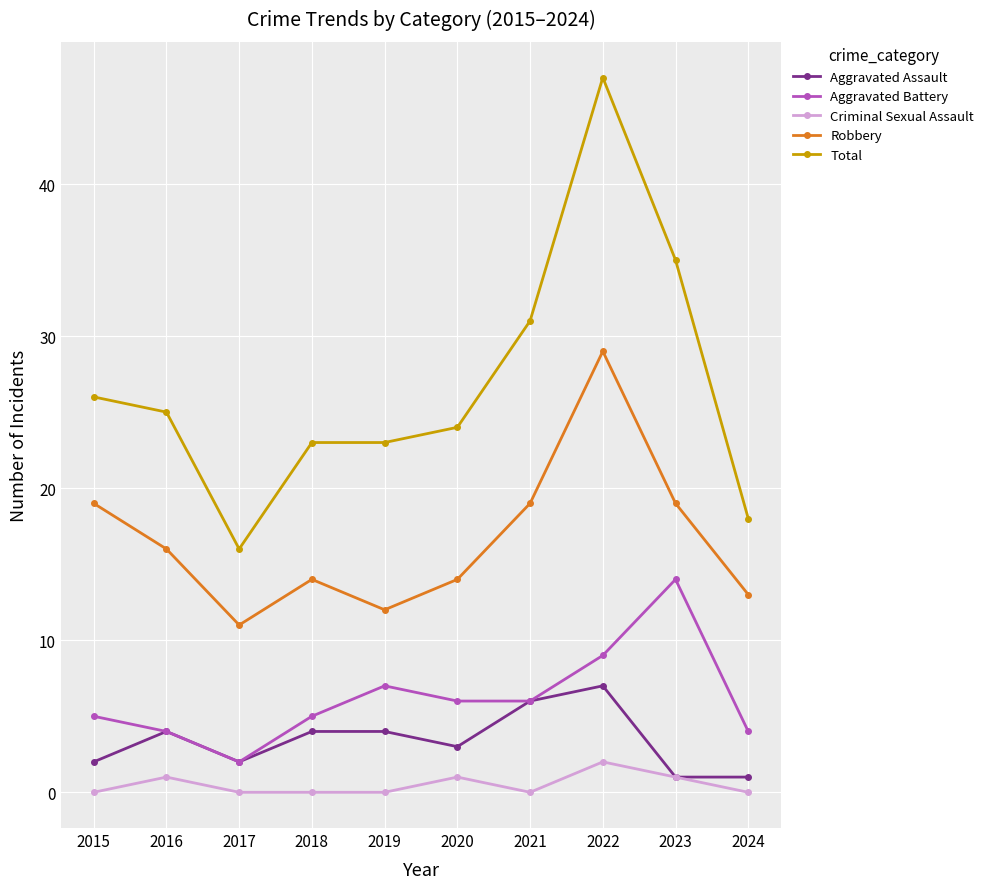

True or false: Robbery and Aggravated Assault intersect in this chart.

False